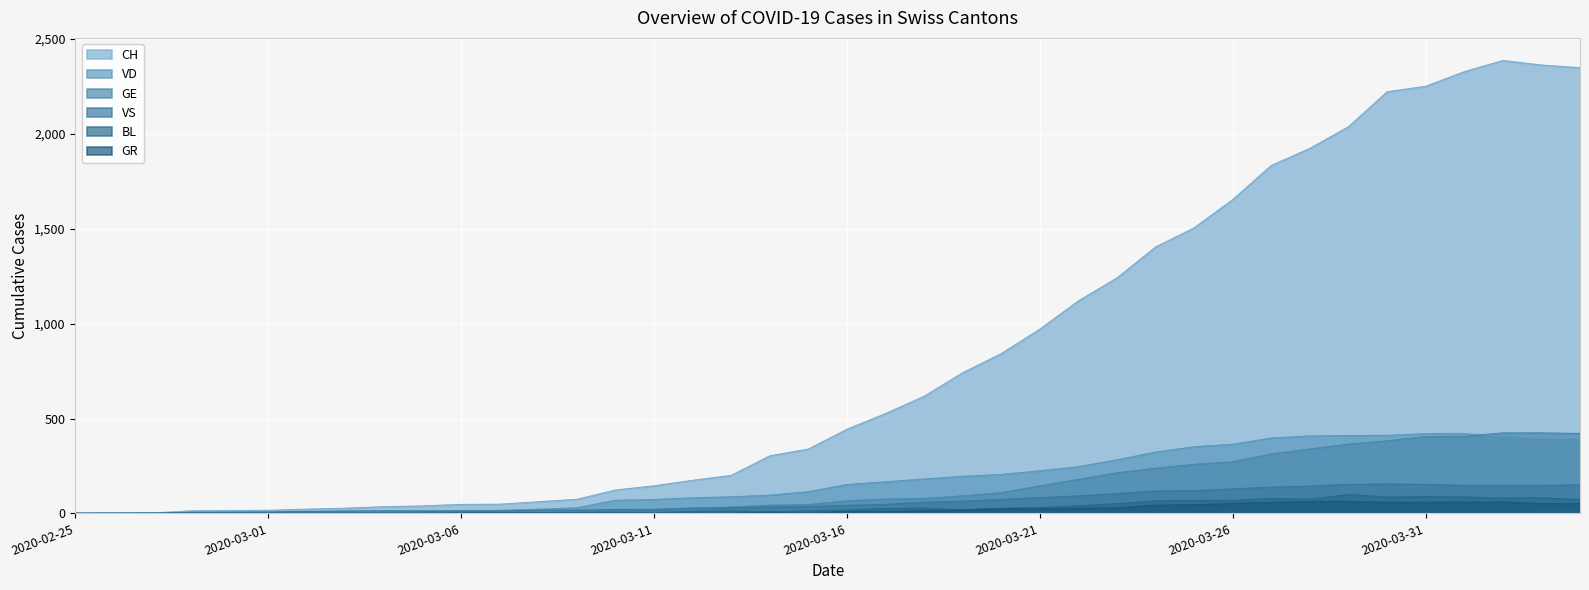

True or false: GE has a value of 527 at 2020-03-31.

False